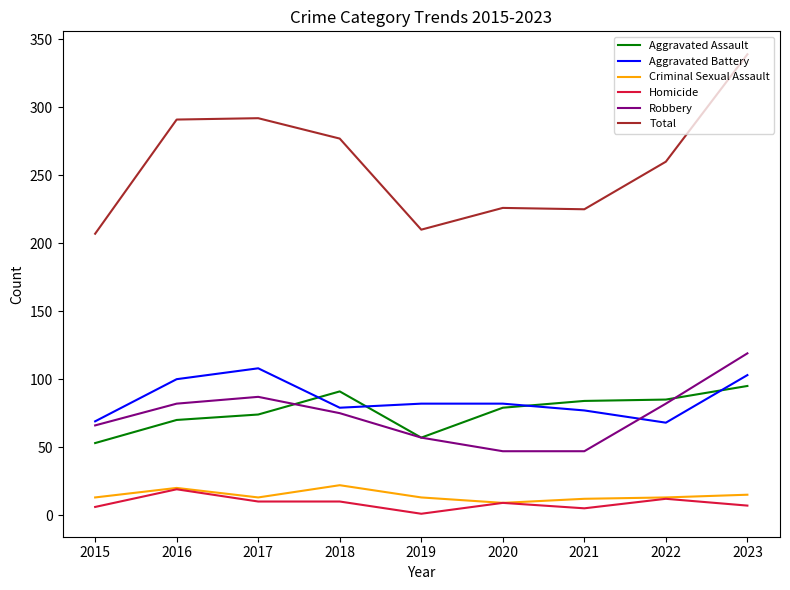

True or false: Robbery has a value of 57 at 2019.

True